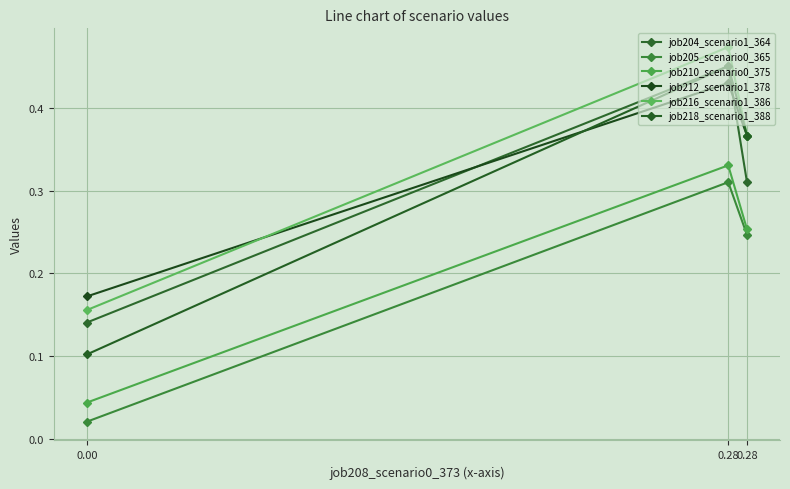

How many lines are shown in the chart?

6